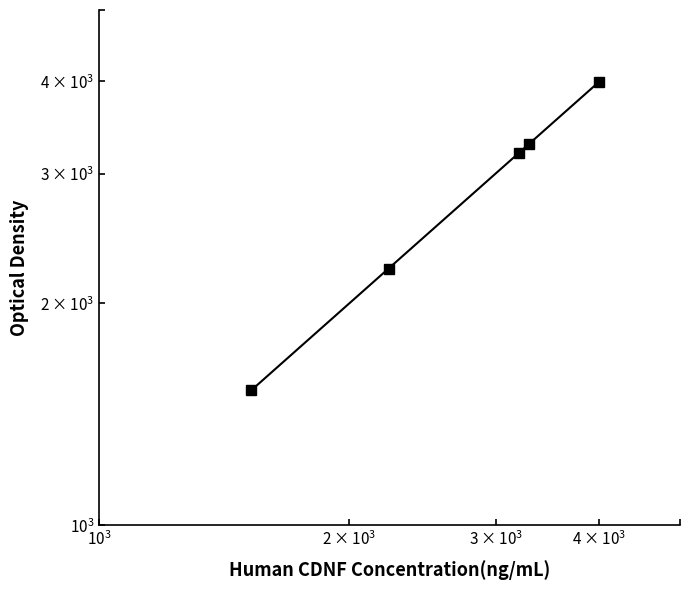

How many values exceed 3200?

2